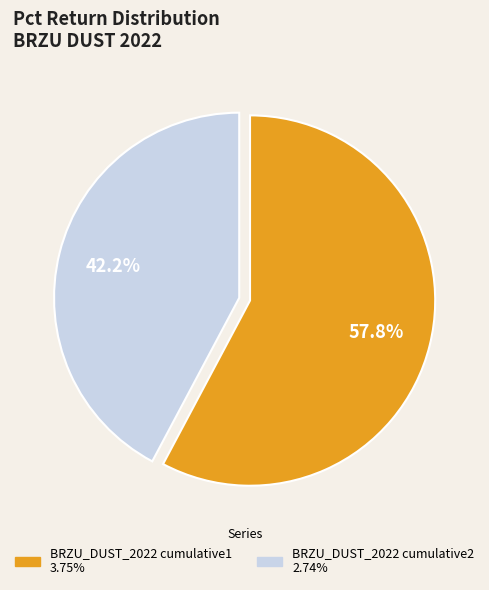

To the nearest percent, what percentage of the pie is BRZU_DUST_2022 cumulative2?

42%